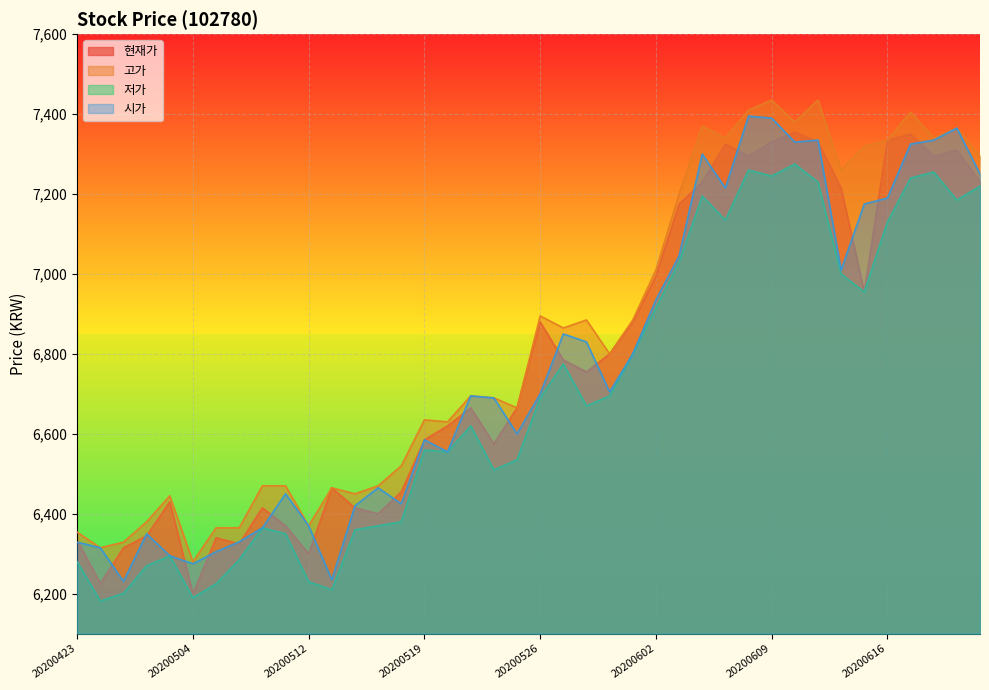

How many lines are shown in the chart?

4